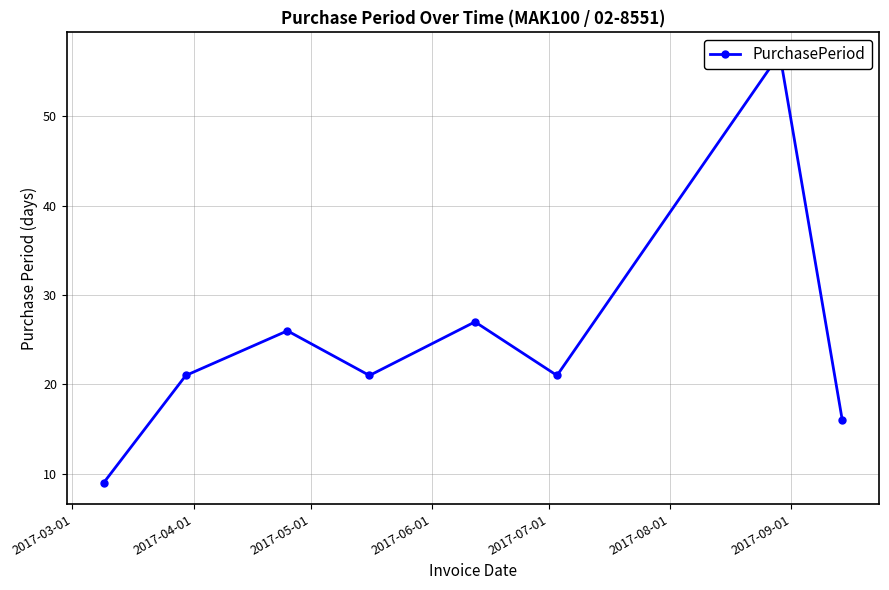

What is the label of the 6th point from the right?

2017-05-01